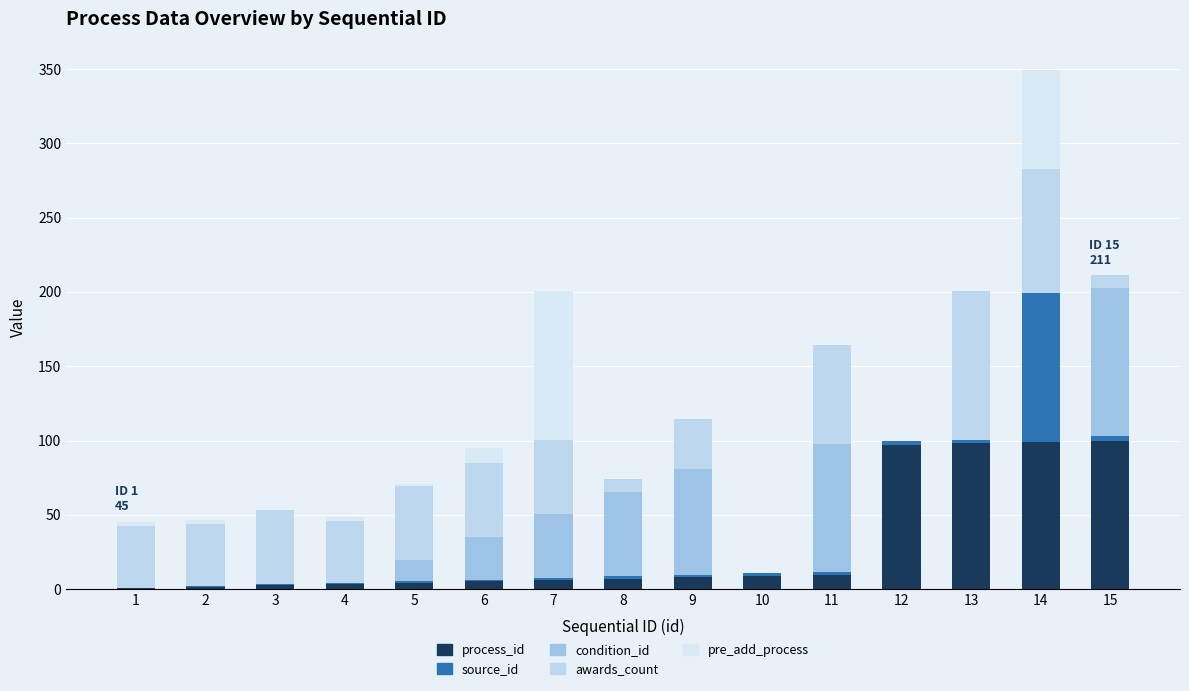

Are the bars grouped side by side (vs. stacked)?

No